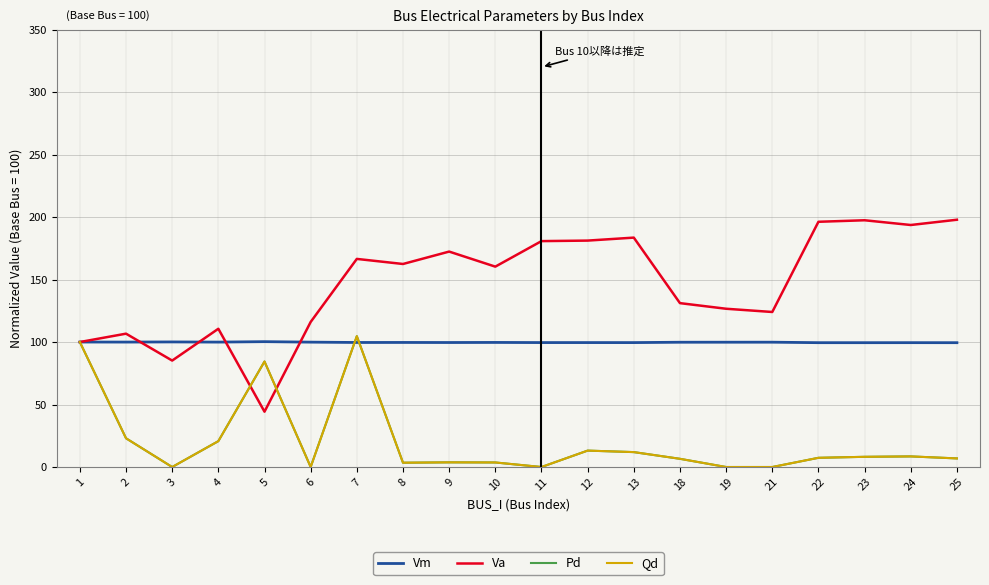

Does the chart display data point markers on the line(s)?

No